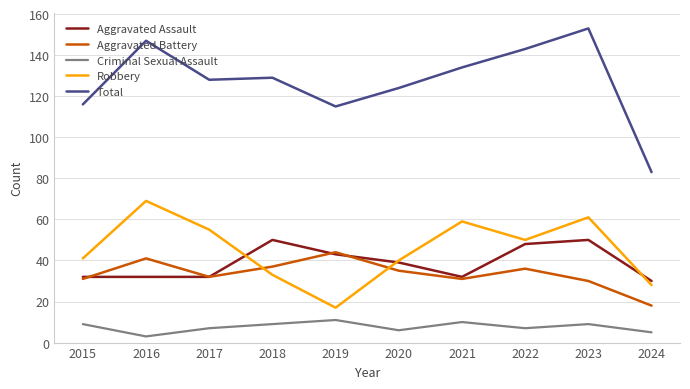

At which label does Aggravated Battery reach its peak?

2019